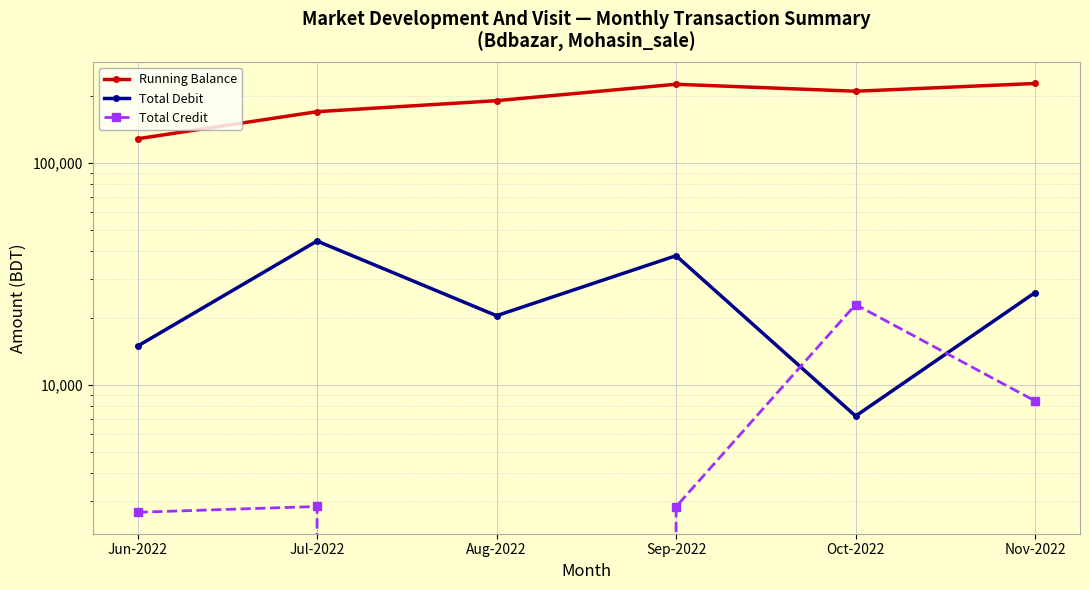

Which category has the lowest value in the Total Credit series?

Aug-2022